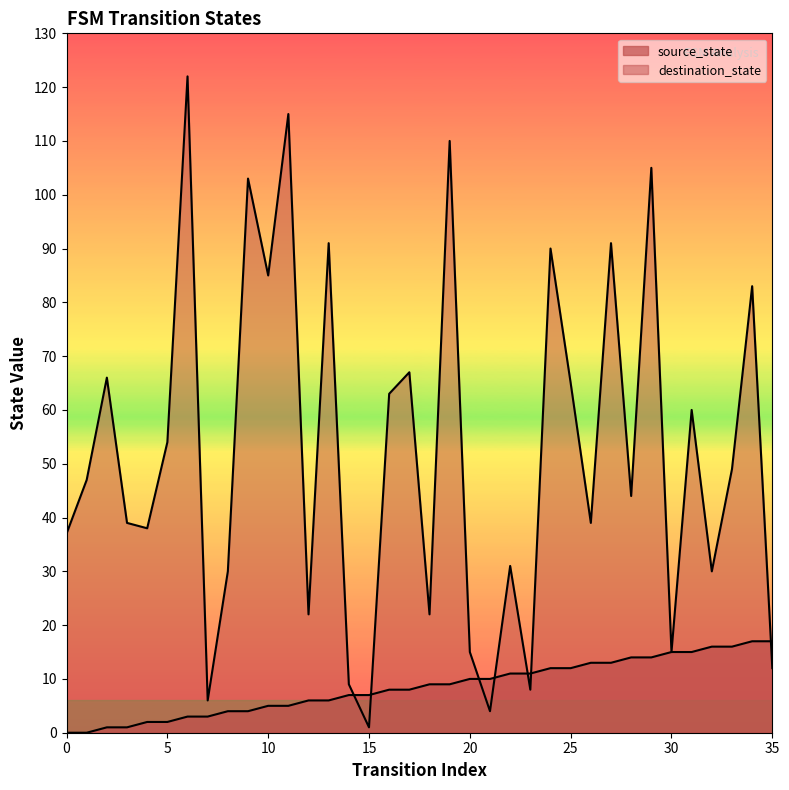

How many lines are shown in the chart?

2